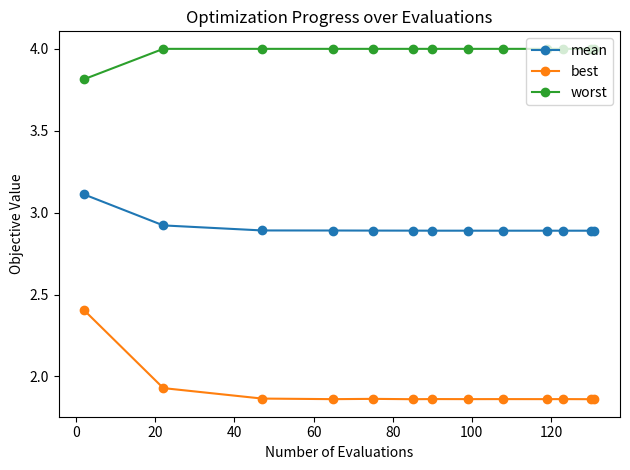

List the series in order of their peak value, lowest first.

best, mean, worst